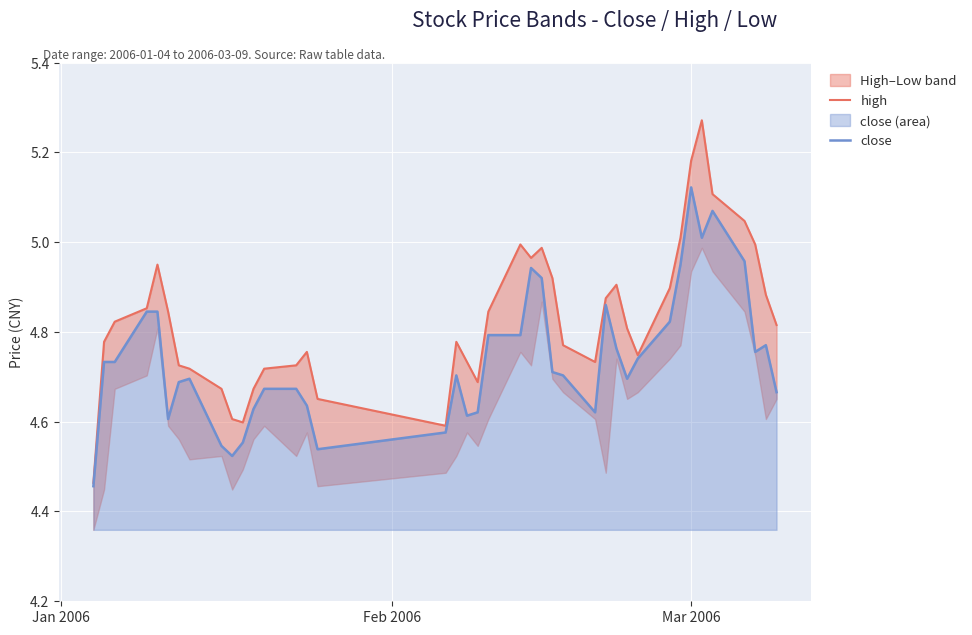

Which series has the widest spread of values?

high